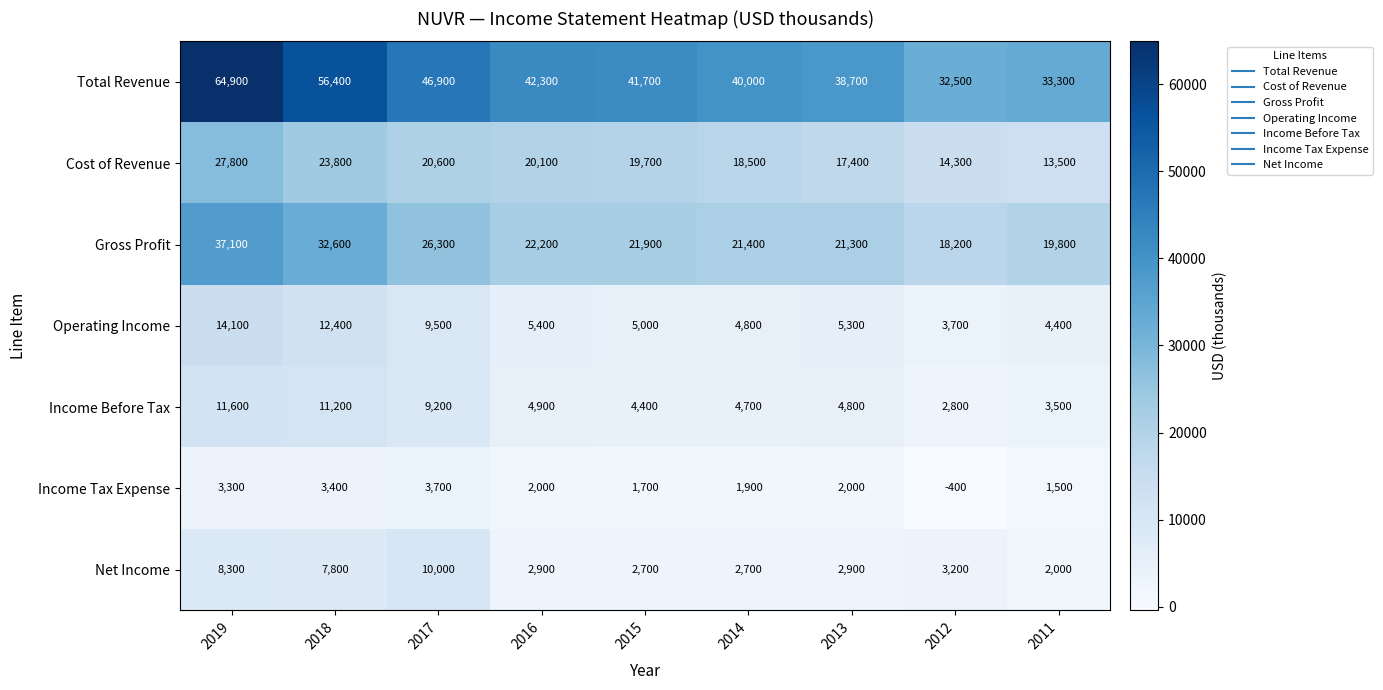

What is the difference between the second highest and minimum values in the Net Income series?

6300